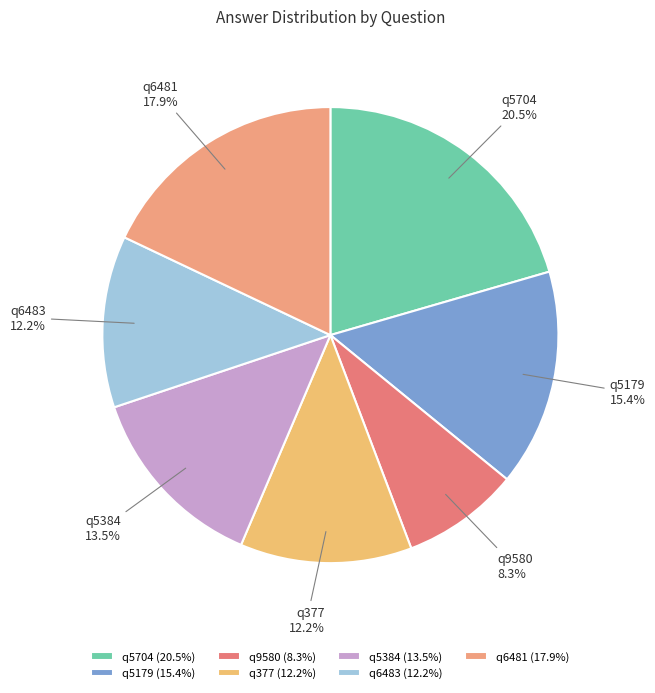

How many slices are in this pie chart?

7